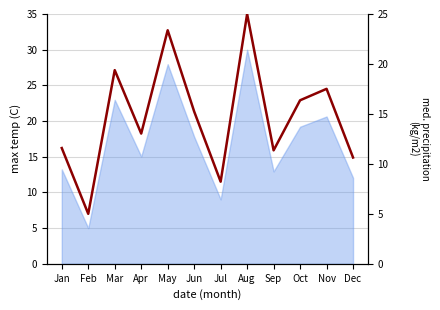

Reading left to right, extract all data points from this chart.

11.6	5.0	19.4	13.0	23.4	15.2	8.2	25.0	11.4	16.4	17.5	10.6